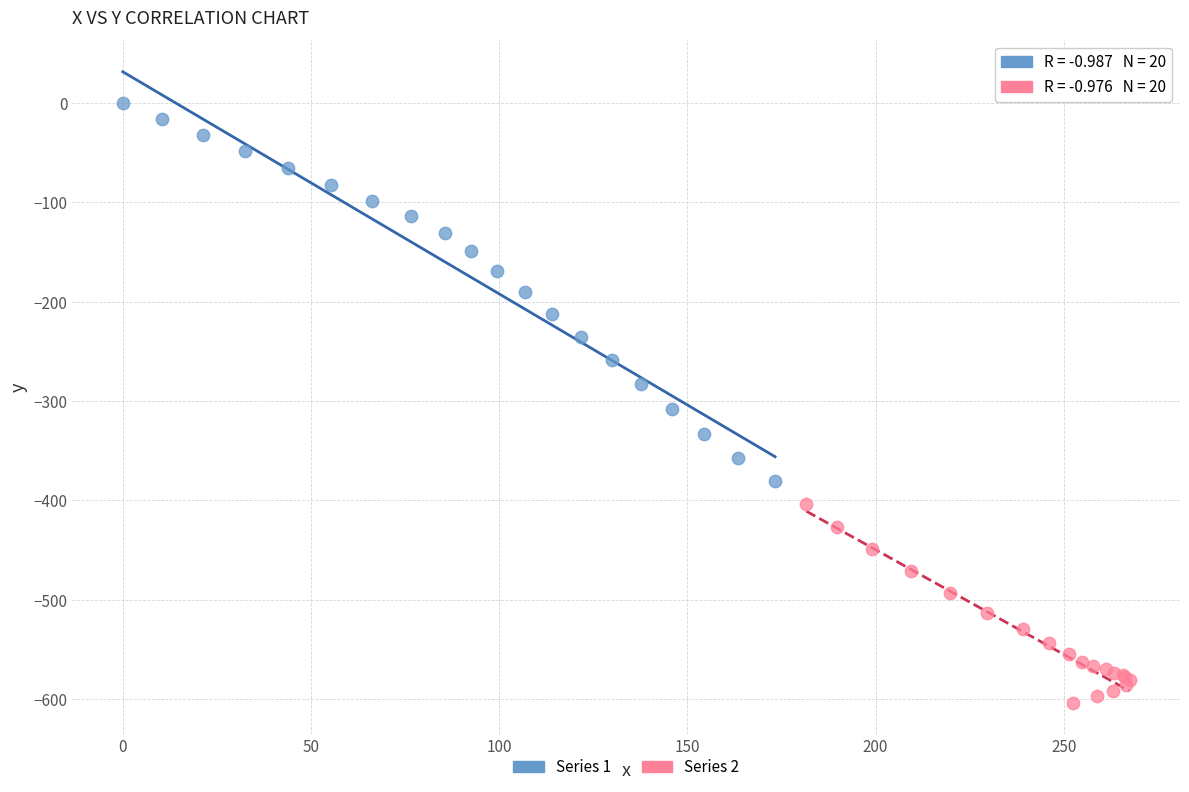

Which series reaches the minimum Y coordinate?

Series 2